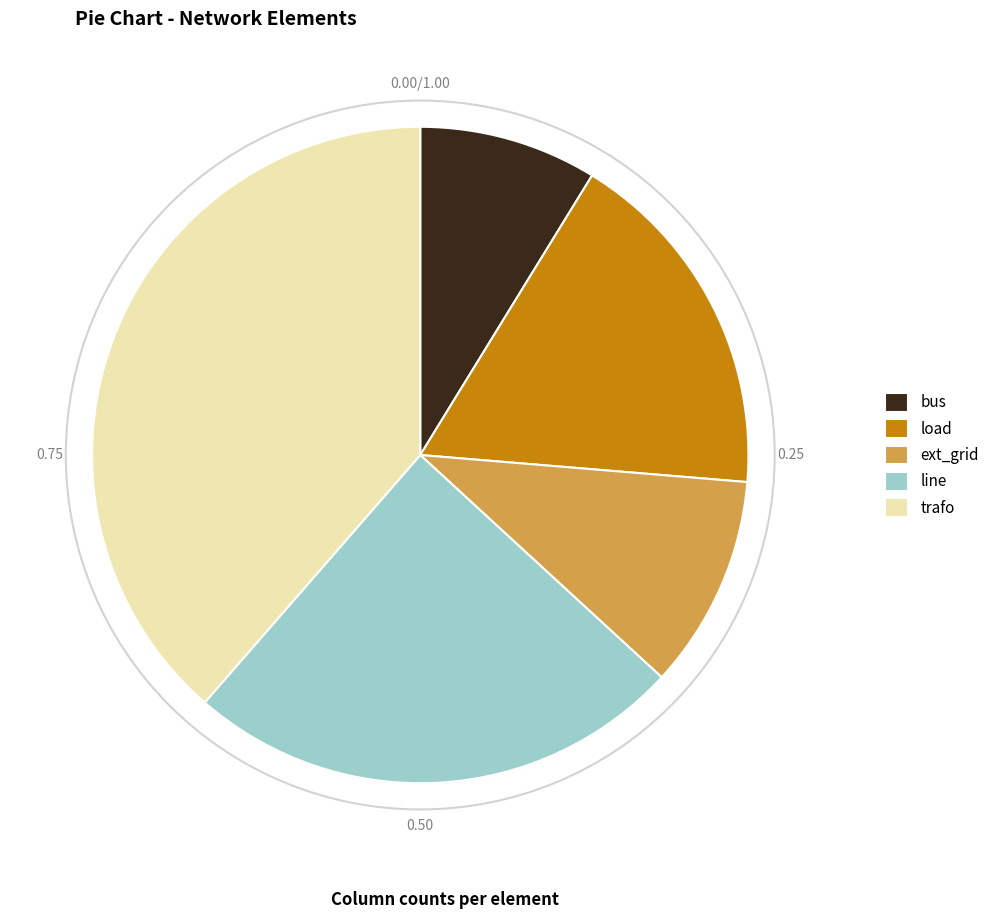

Rank the categories by value from lowest to highest.

bus, ext_grid, load, line, trafo